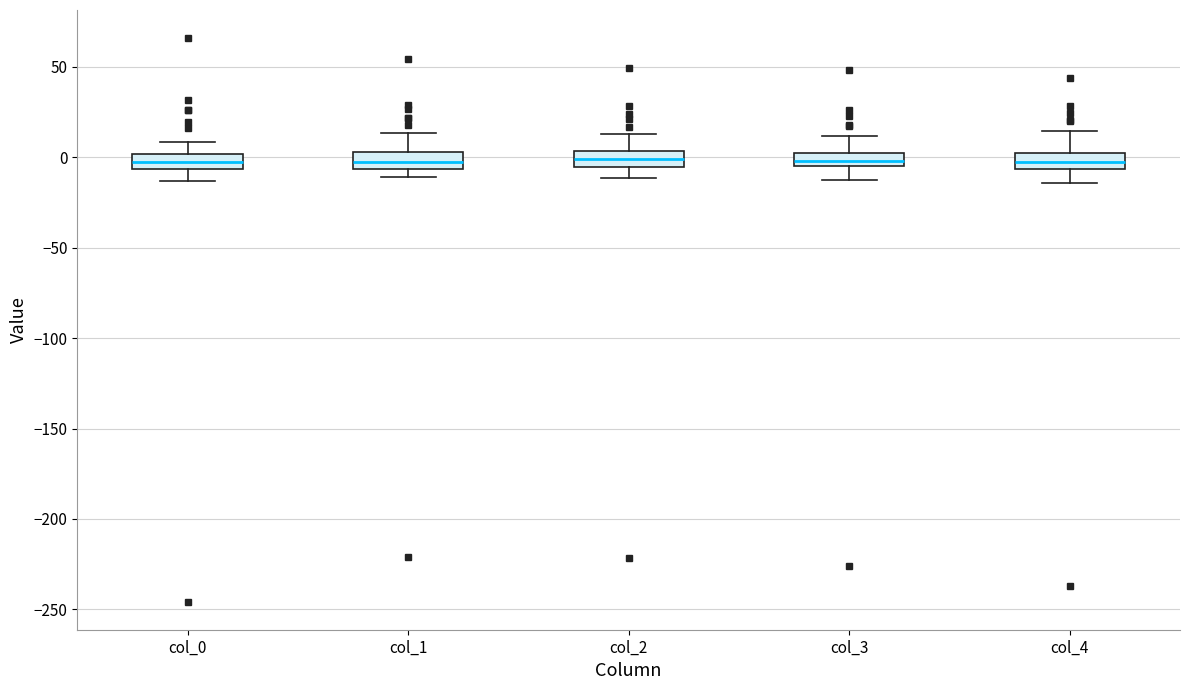

Reading left to right, read every box against the y-axis: the position of its median line, the range the box covers, and the ends of its whiskers. The values are not printed on the chart, so give them approximately, as read against the axis.

col_0: median 0 (inside the box), box -5 to 0, whiskers -15 to 10
col_1: median 0, box -5 to 5, whiskers -10 to 15
col_2: median 0, box -5 to 5, whiskers -10 to 15
col_3: median 0, box -5 to 5, whiskers -15 to 10
col_4: median -5 (inside the box), box -5 to 5, whiskers -15 to 15